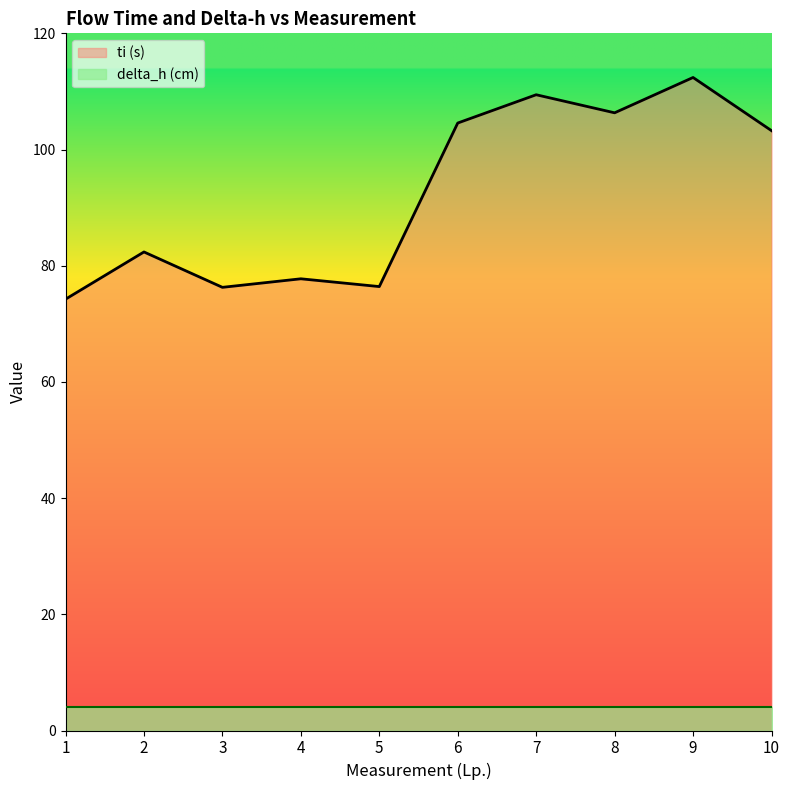

Approximately how many times larger is the value at 2 compared to 7?

0.8